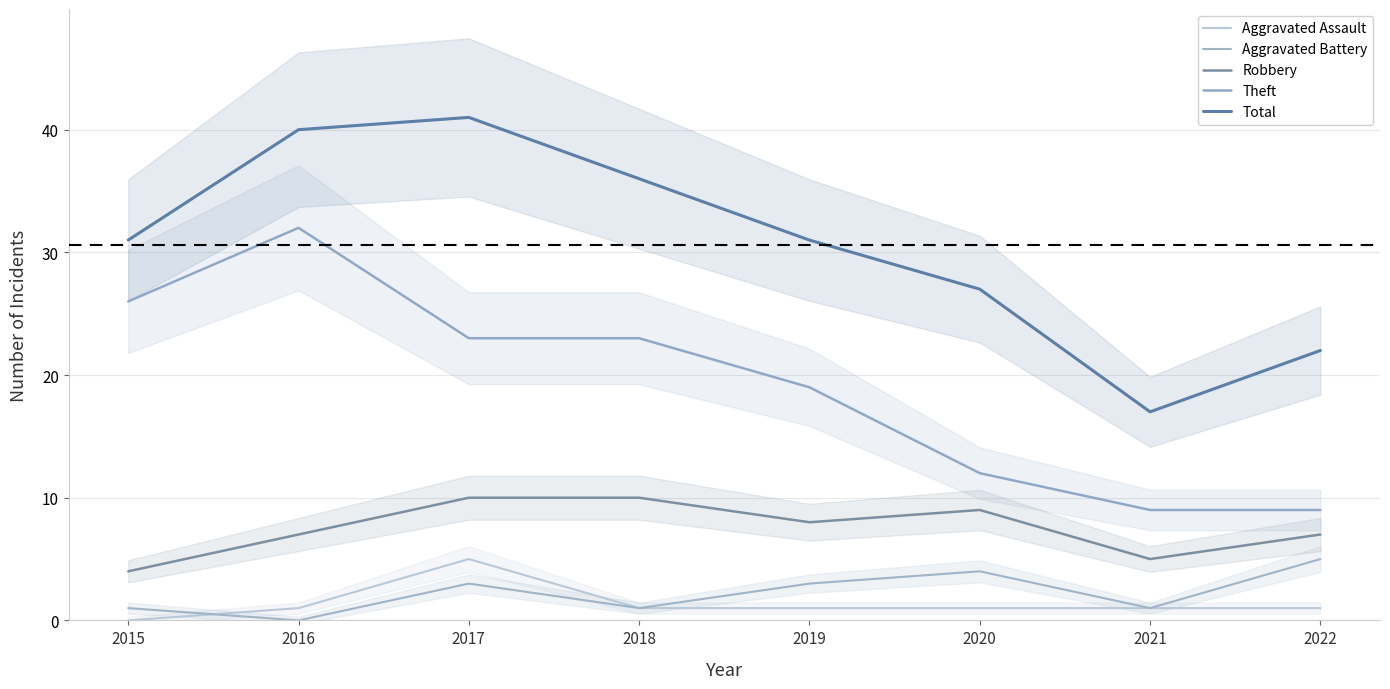

The value of Theft at 2019 is 29. True or false?

False